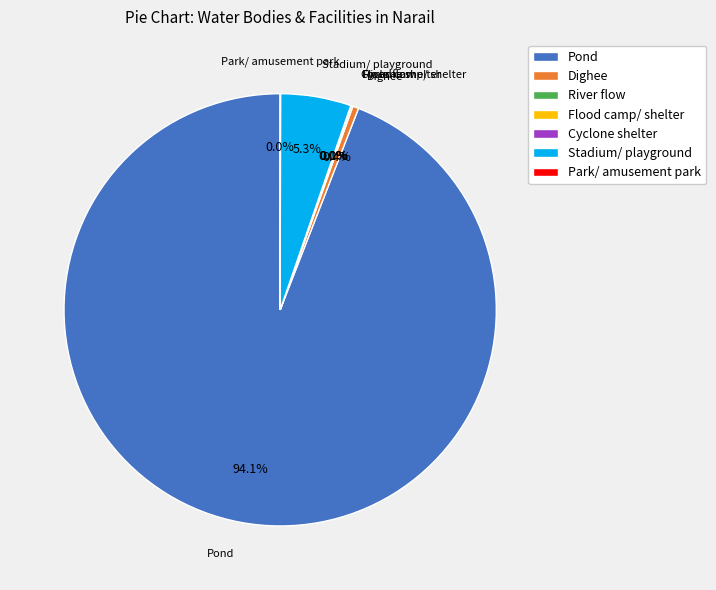

Which slice is the largest?

Pond